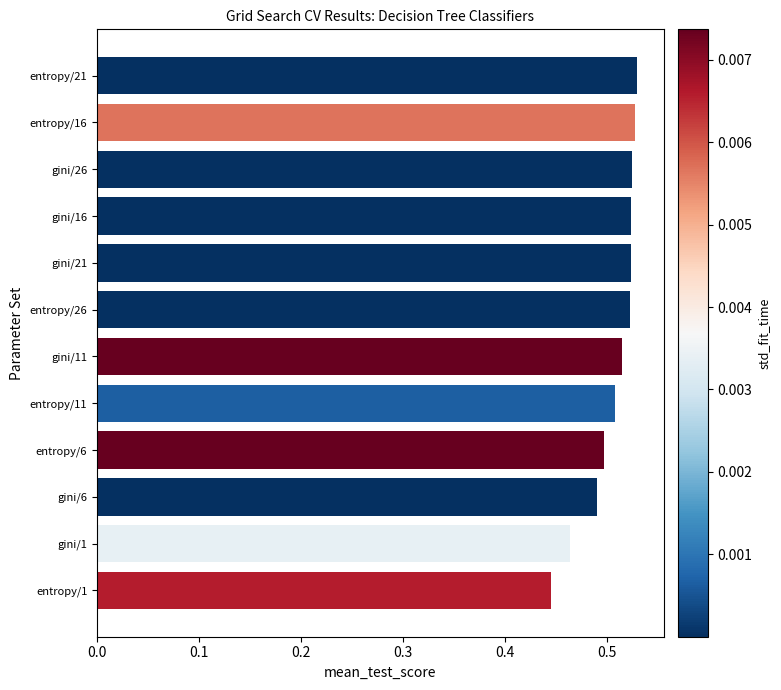

Which label corresponds to the smallest value in the chart?

entropy/1